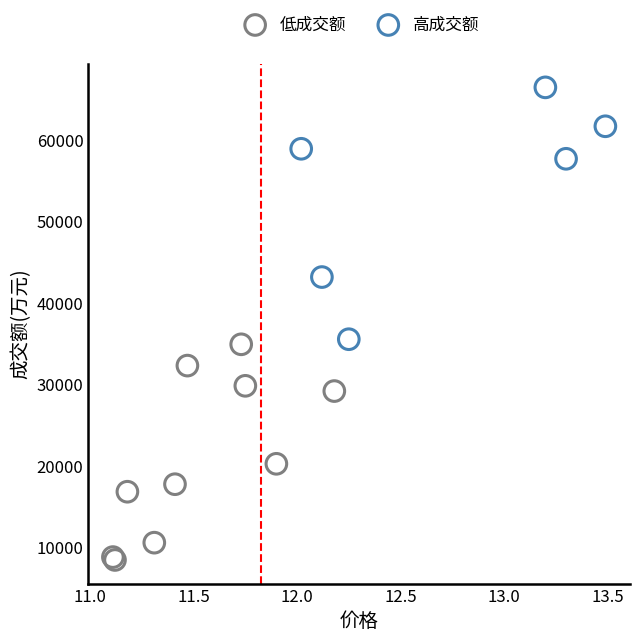

Which series reaches the minimum Y coordinate?

低成交额